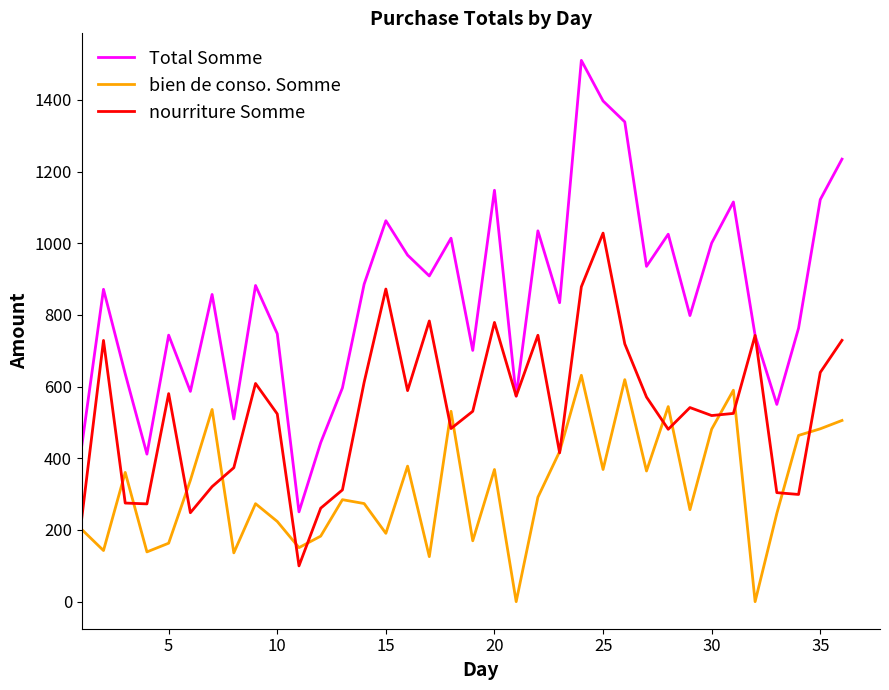

What are all the series names shown in the legend?

Total Somme, bien de conso. Somme, nourriture Somme